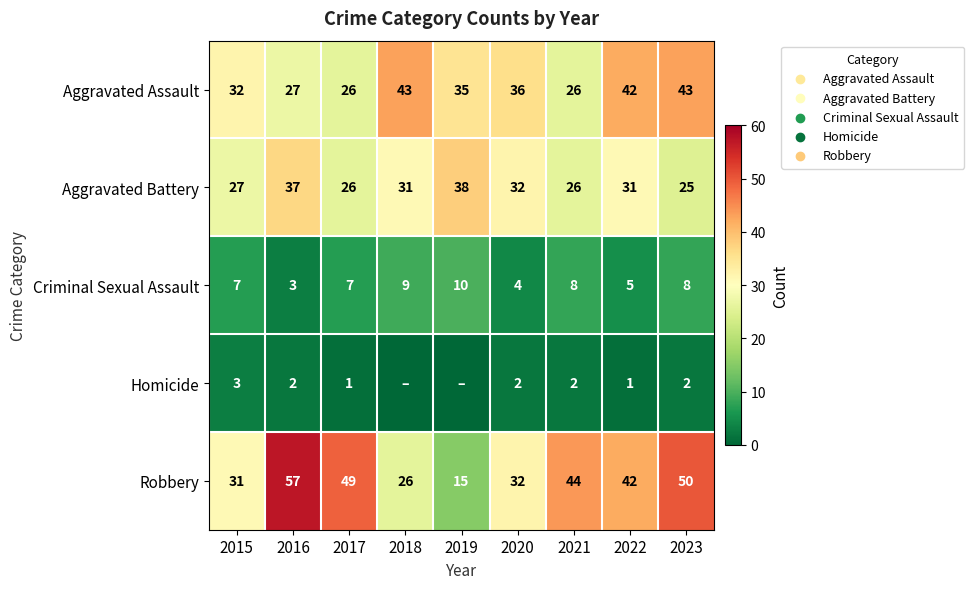

What is the difference between the highest and lowest values at 2017?

48